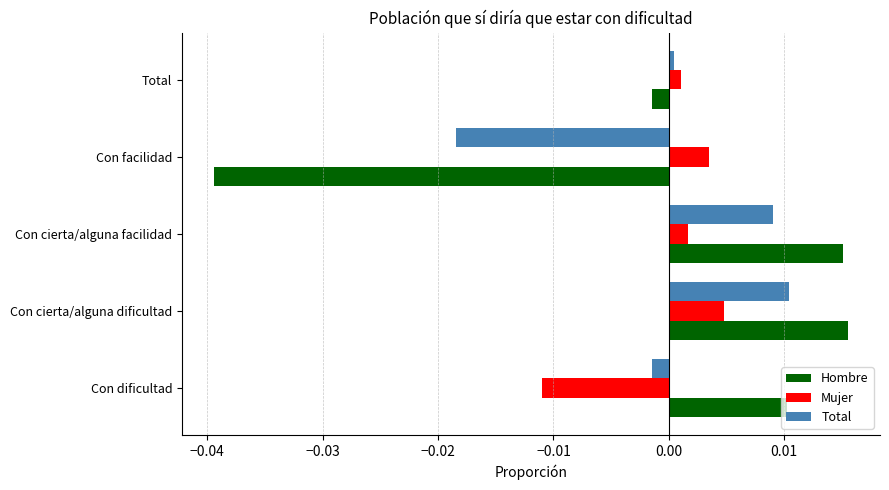

The value of Hombre at Con facilidad is -0.1. True or false?

False